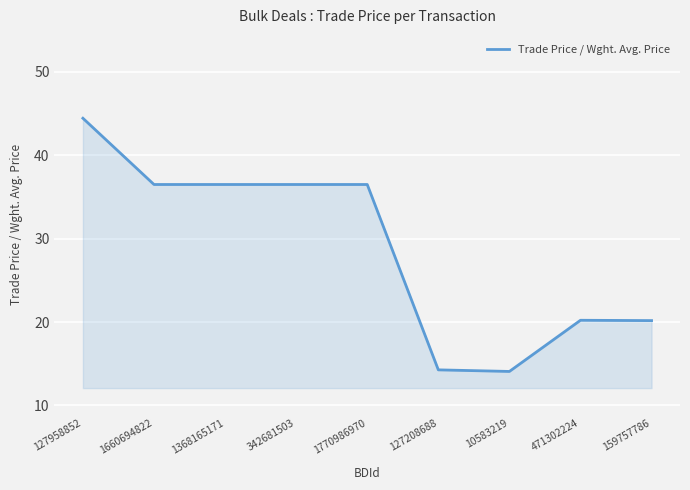

How many lines are shown in the chart?

1